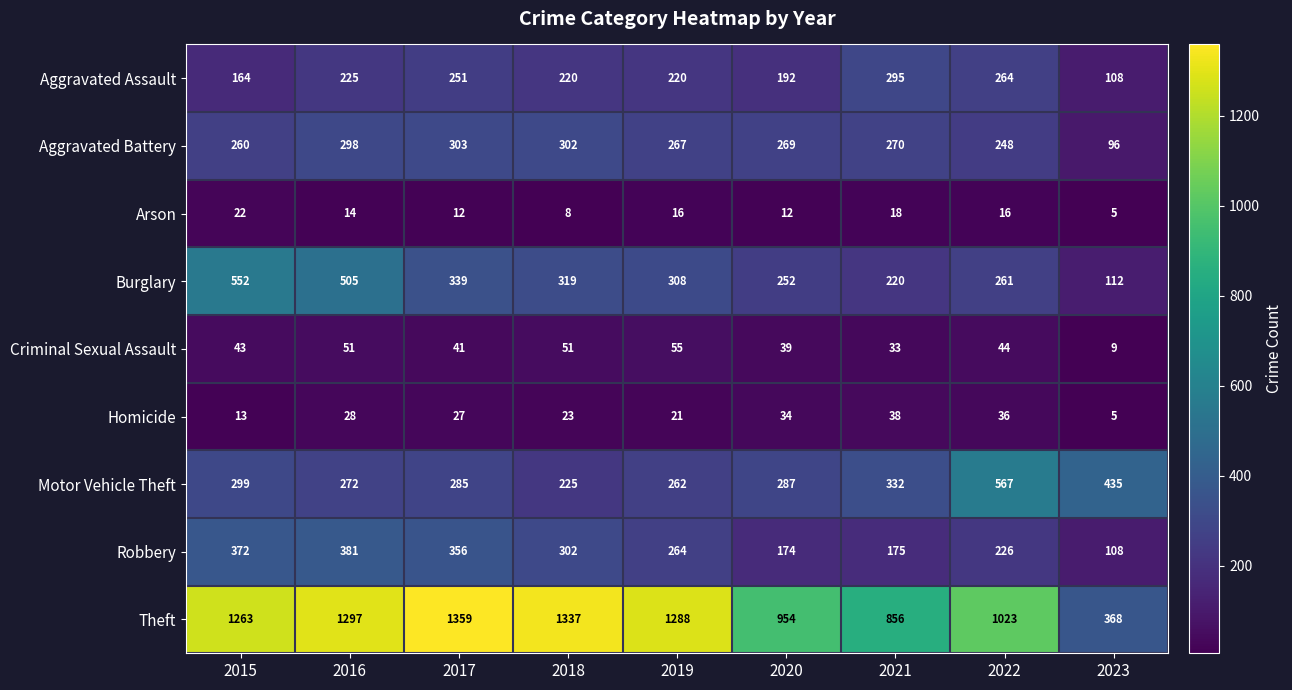

Which category has the highest value across all series?

2017